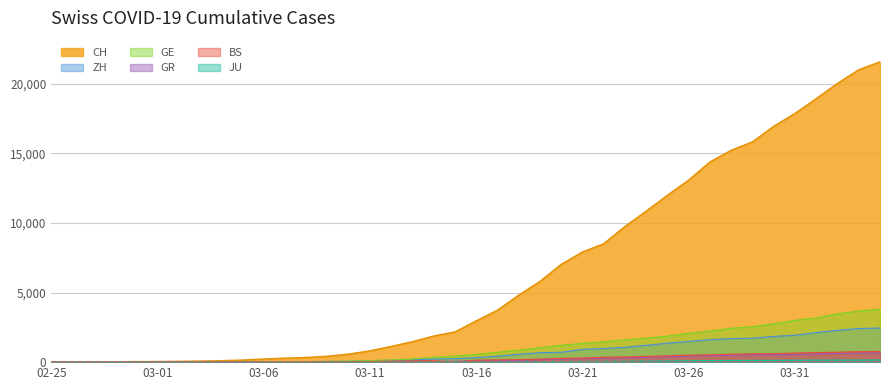

Which series has the widest spread of values?

CH